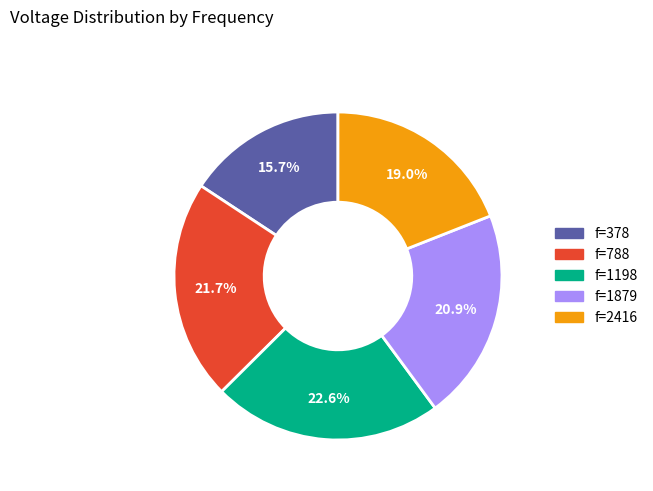

Is there a majority slice in this chart?

No